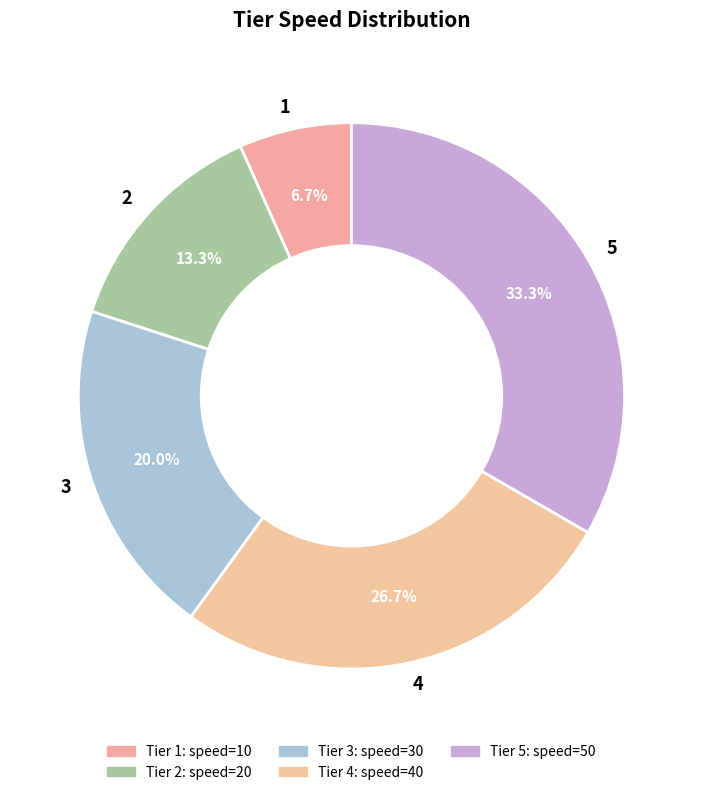

True or false: 5 accounts for 43% of the total.

False